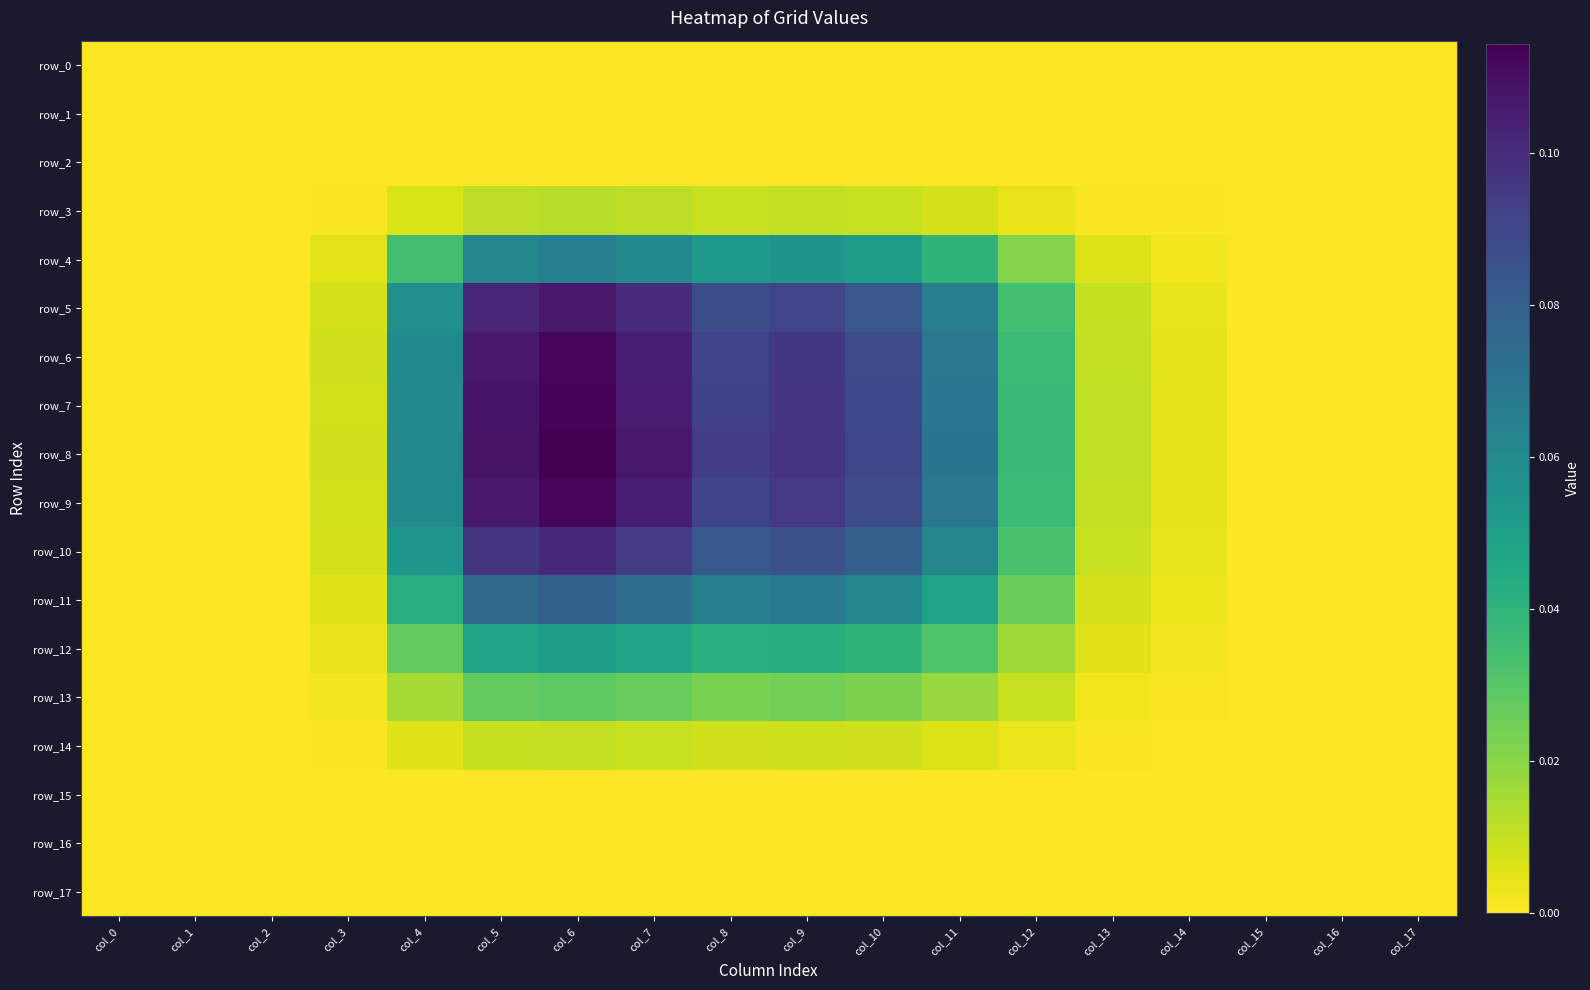

True or false: row_15 has a value of 0.0 at col_17.

True